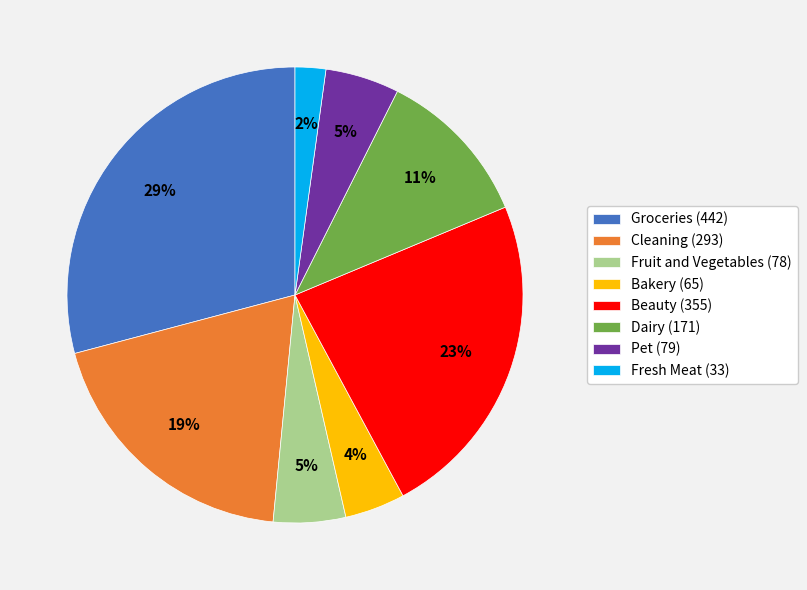

To the nearest percent, what portion does Cleaning represent?

19%